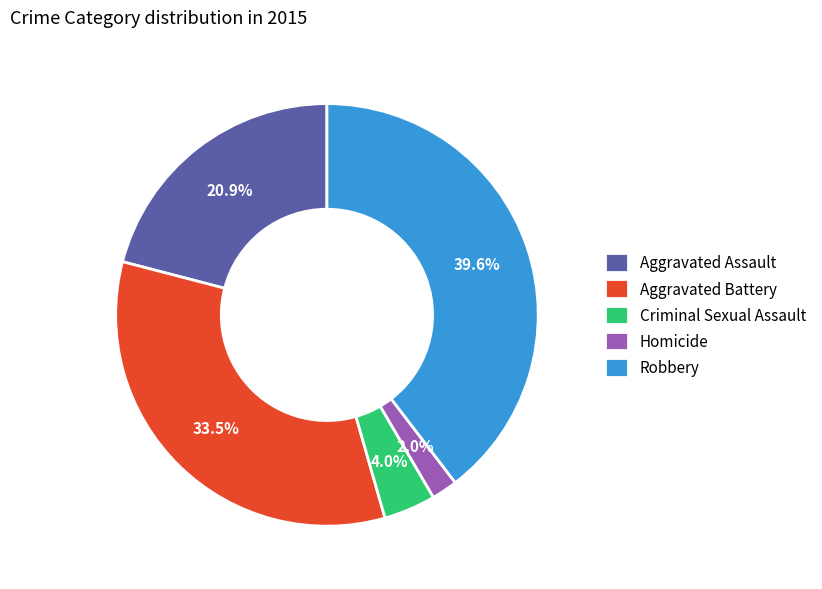

Is the sum of Criminal Sexual Assault and Aggravated Battery greater than half?

No